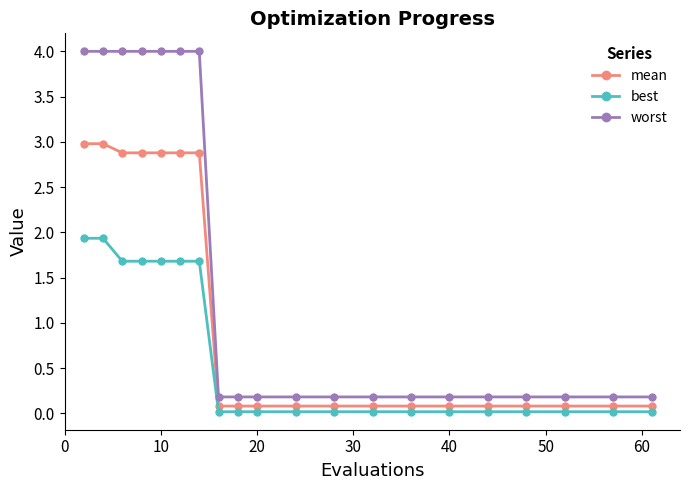

True or false: best and worst intersect in this chart.

False